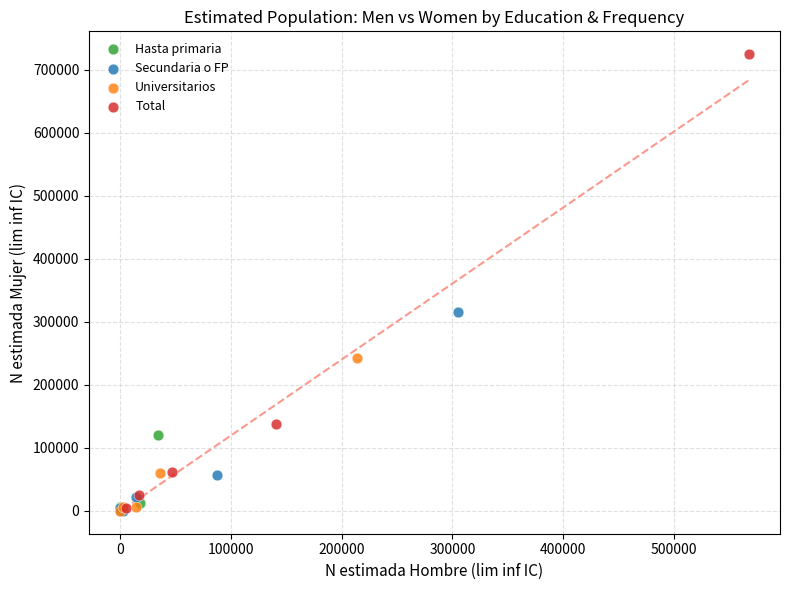

What are all the series names shown in the legend?

Hasta primaria, Secundaria o FP, Universitarios, Total